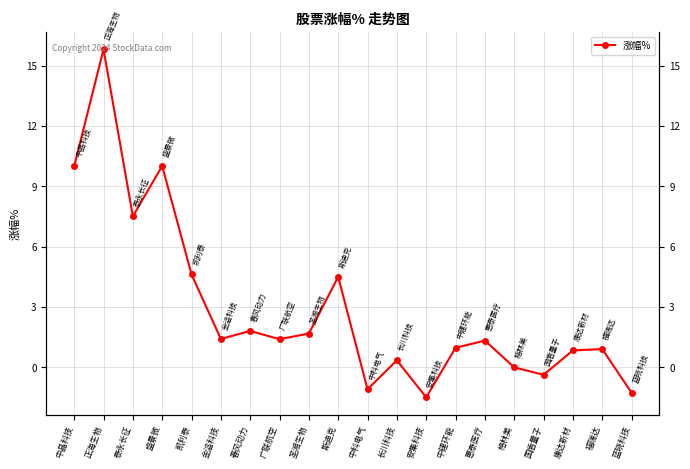

What is the sum of the values at 凯利泰 and 蓝晓科技?

3.4